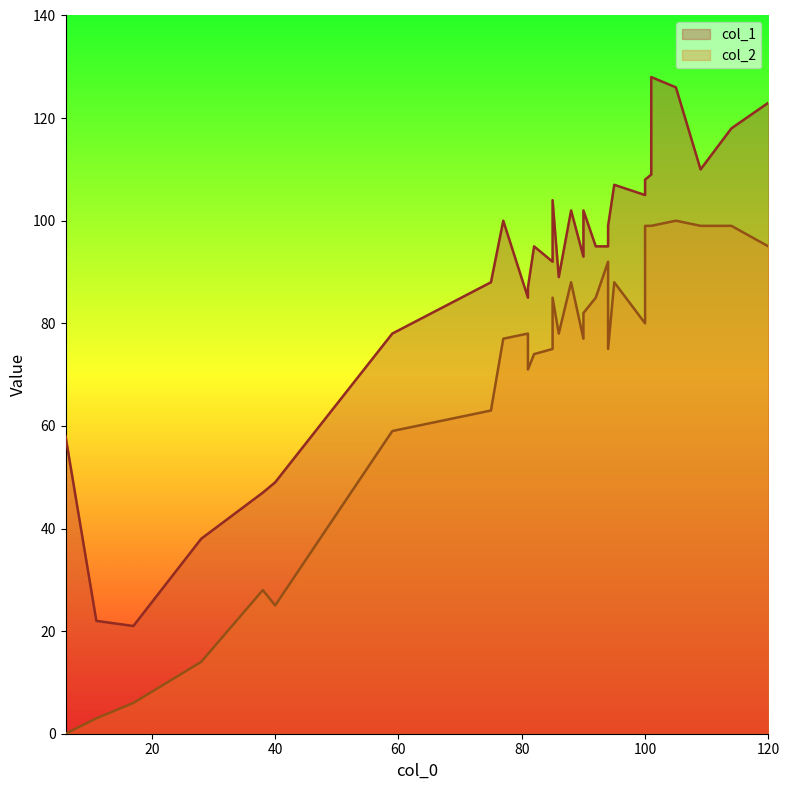

Rank the series by their average value, from highest to lowest.

col_1, col_2